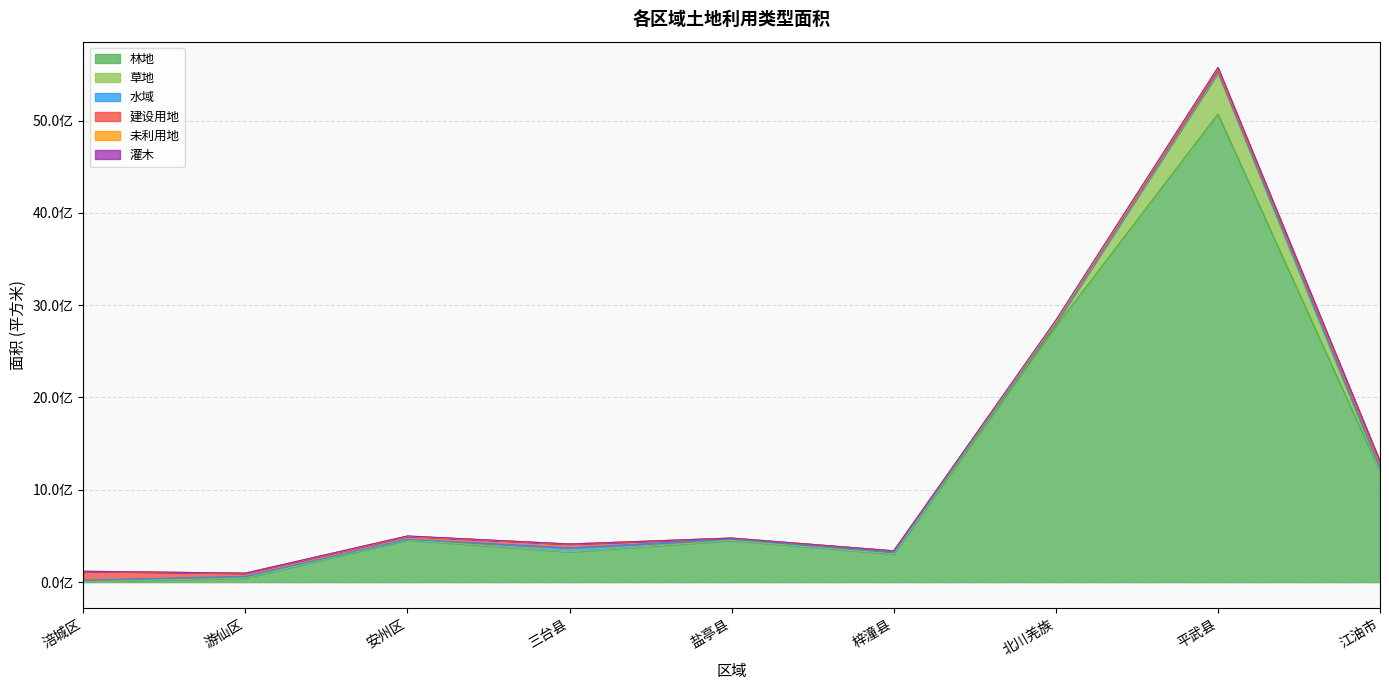

Rank the series at 梓潼县 from lowest to highest value.

未利用地, 灌木, 草地, 水域, 建设用地, 林地